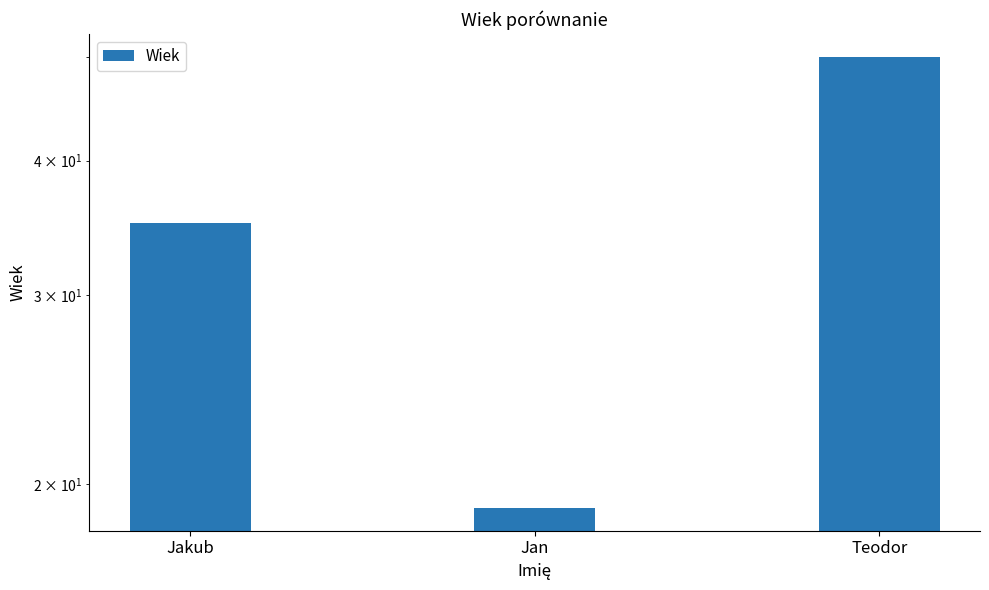

What is the sum of the values at Jakub and Jan?

54